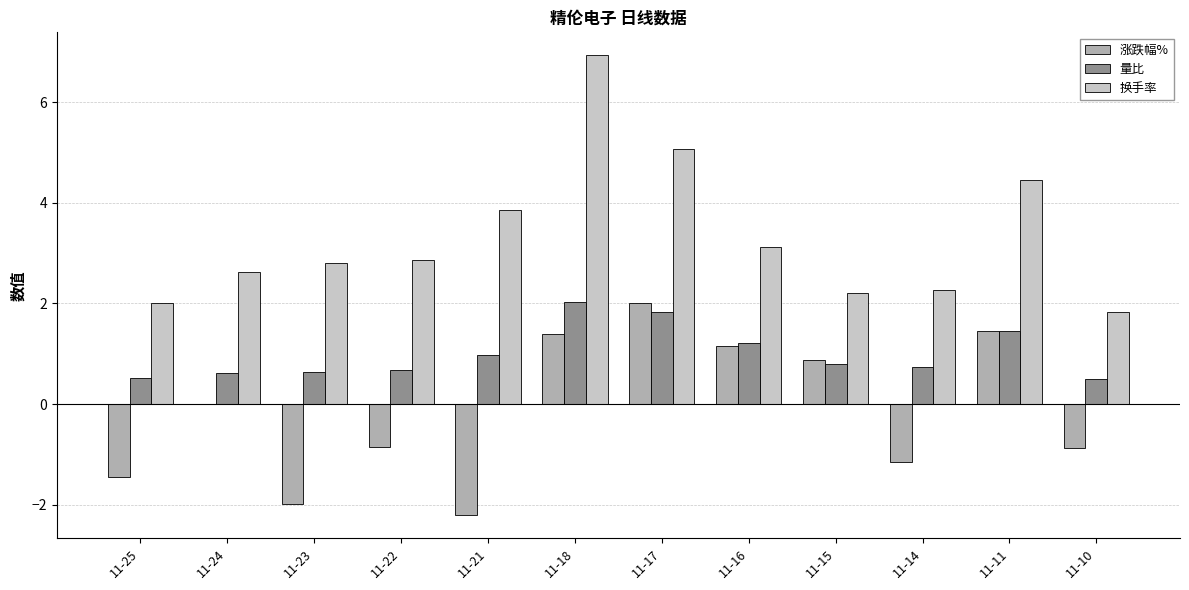

What is the maximum value for 换手率?

6.9